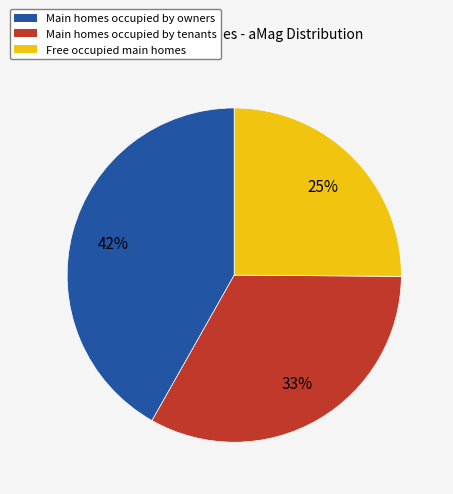

Is there any slice that represents more than half of the pie?

No